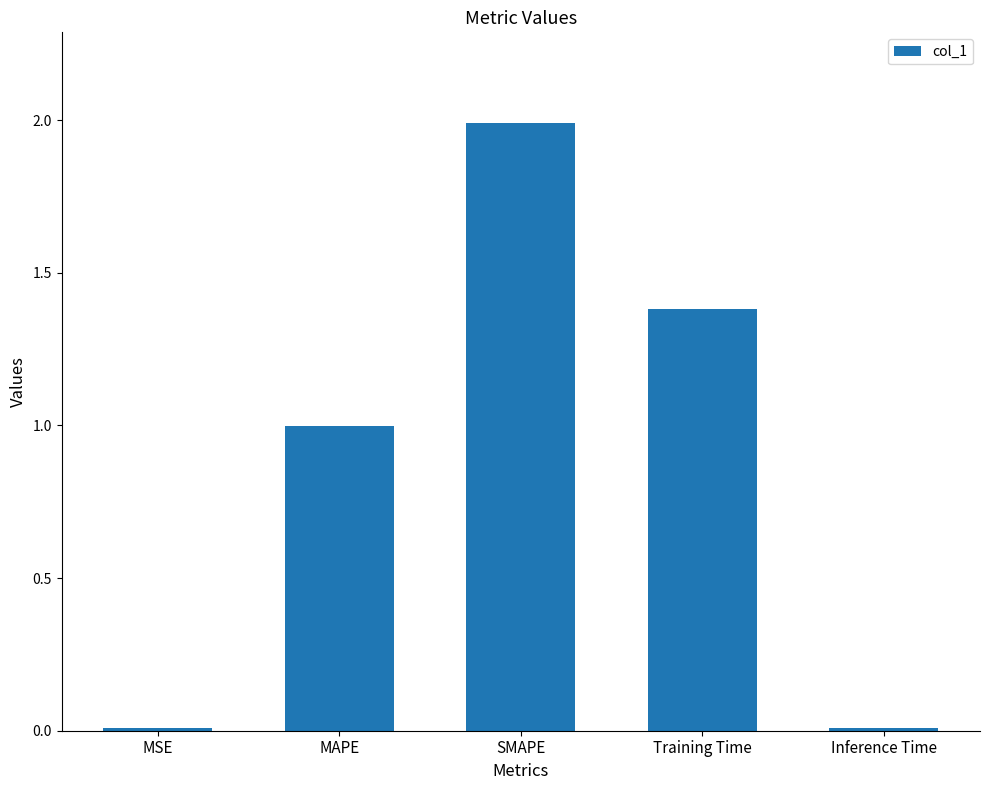

What is the difference between the second highest and second lowest values?

1.4